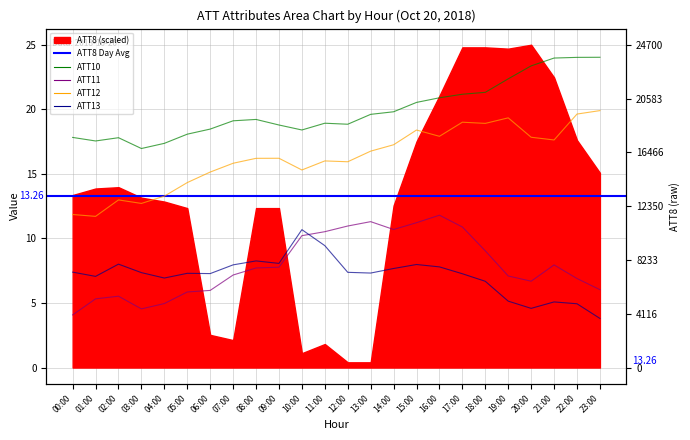

What is the difference between the ATT11 values at 11:00 and 21:00?

2.6